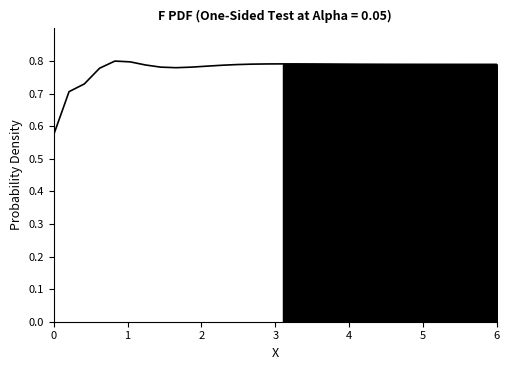

What is the value of the 26th point from the left?

0.8